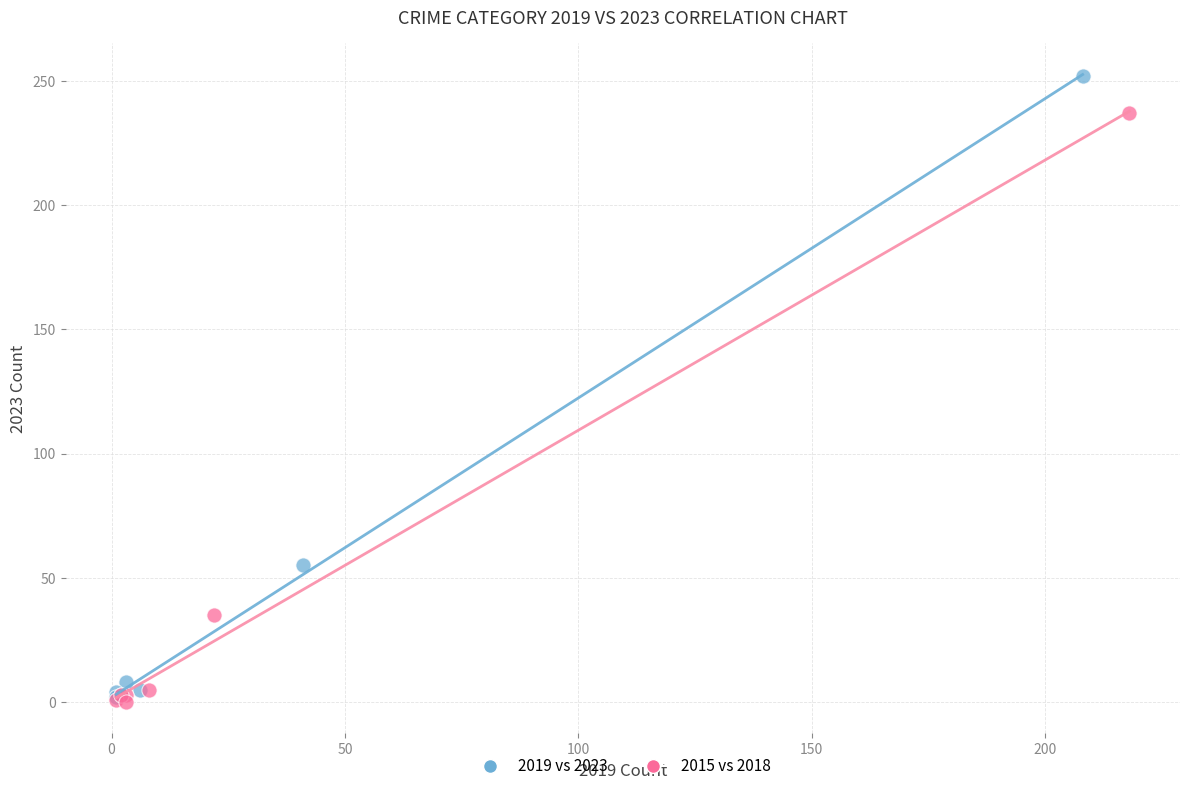

What are all the series names shown in the legend?

2019 vs 2023, 2015 vs 2018